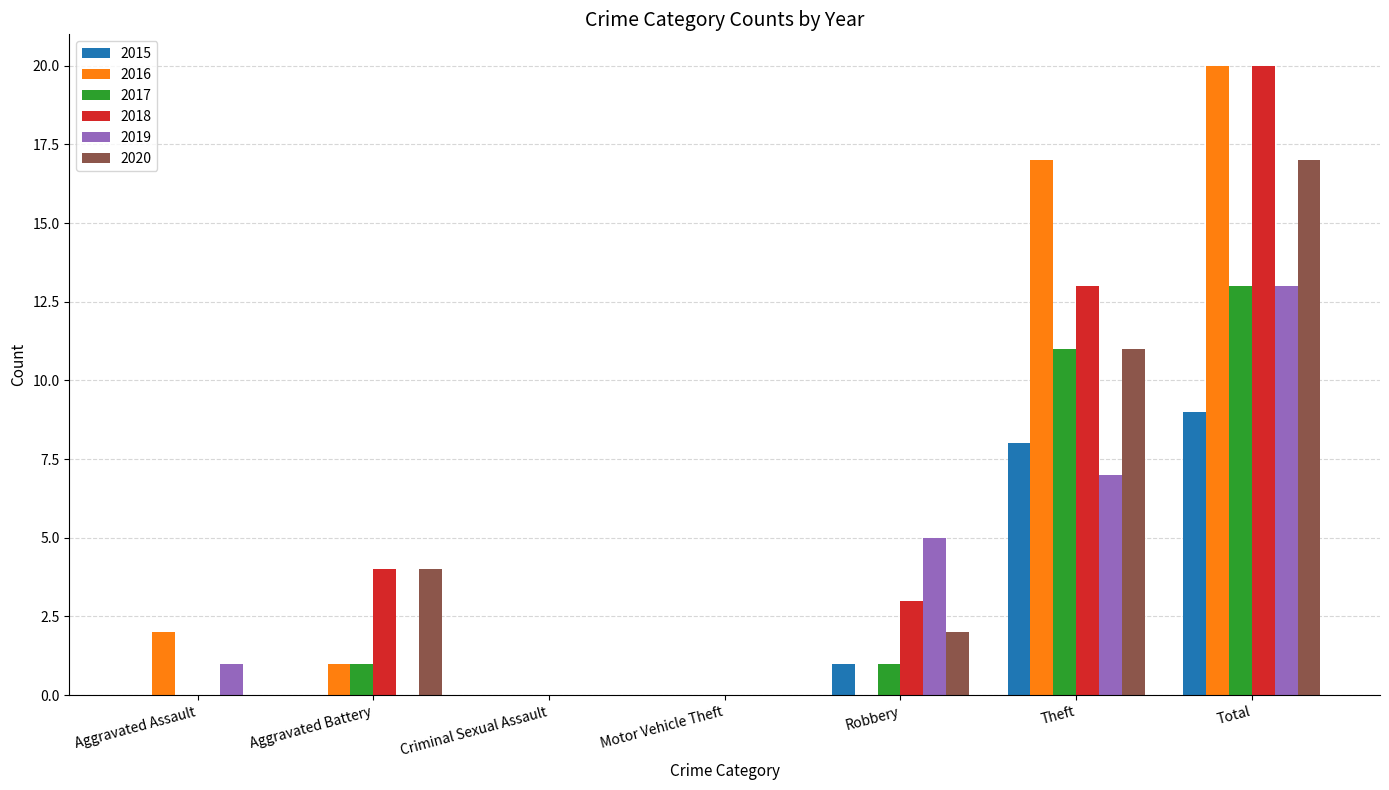

What is the total value across all series at Aggravated Assault?

3